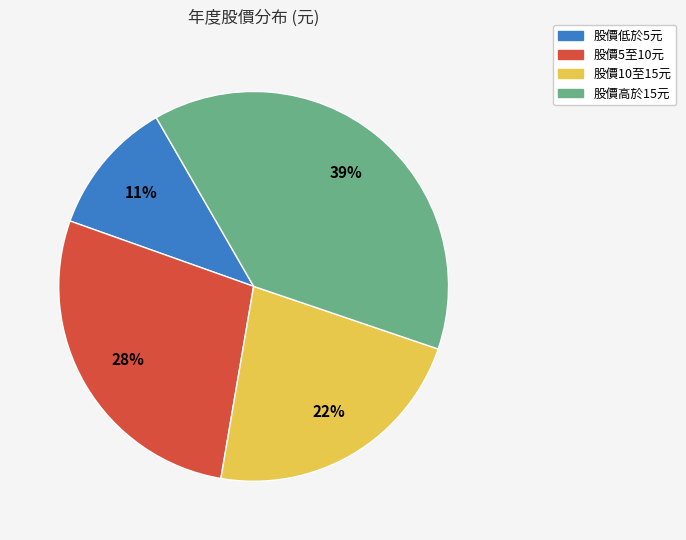

Which has a higher value, 股價低於5元 or 股價10至15元?

股價10至15元